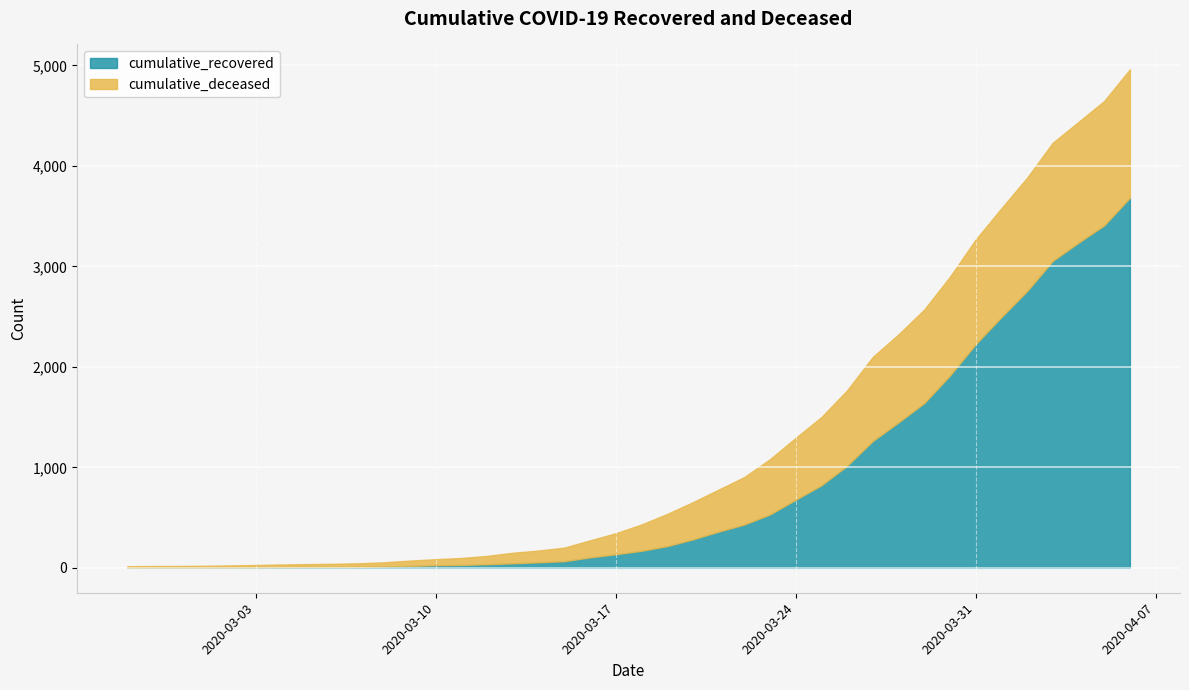

Is it true that the value at 2020-02-27 is 2?

True